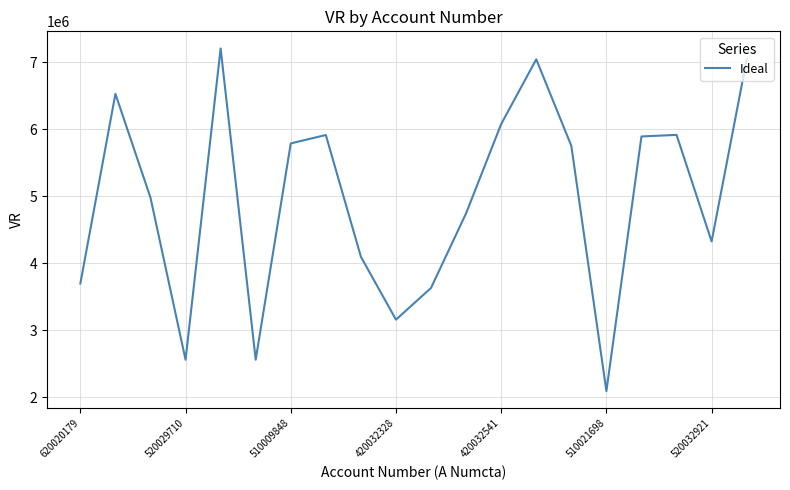

What is the maximum value shown in the chart?

7202949